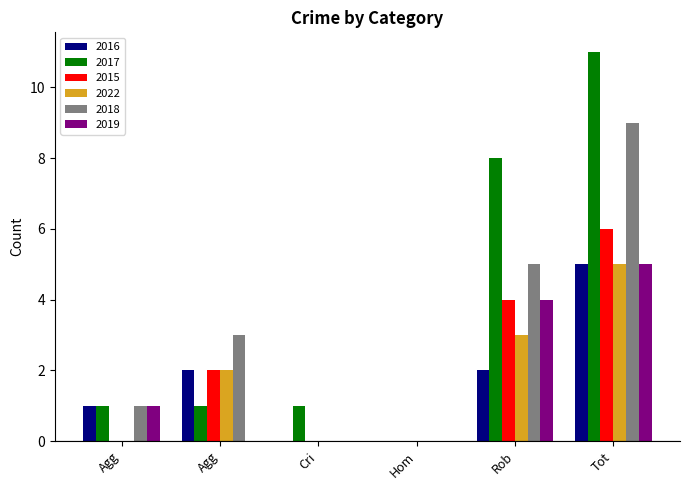

What is the sum of all 2022 values?

10